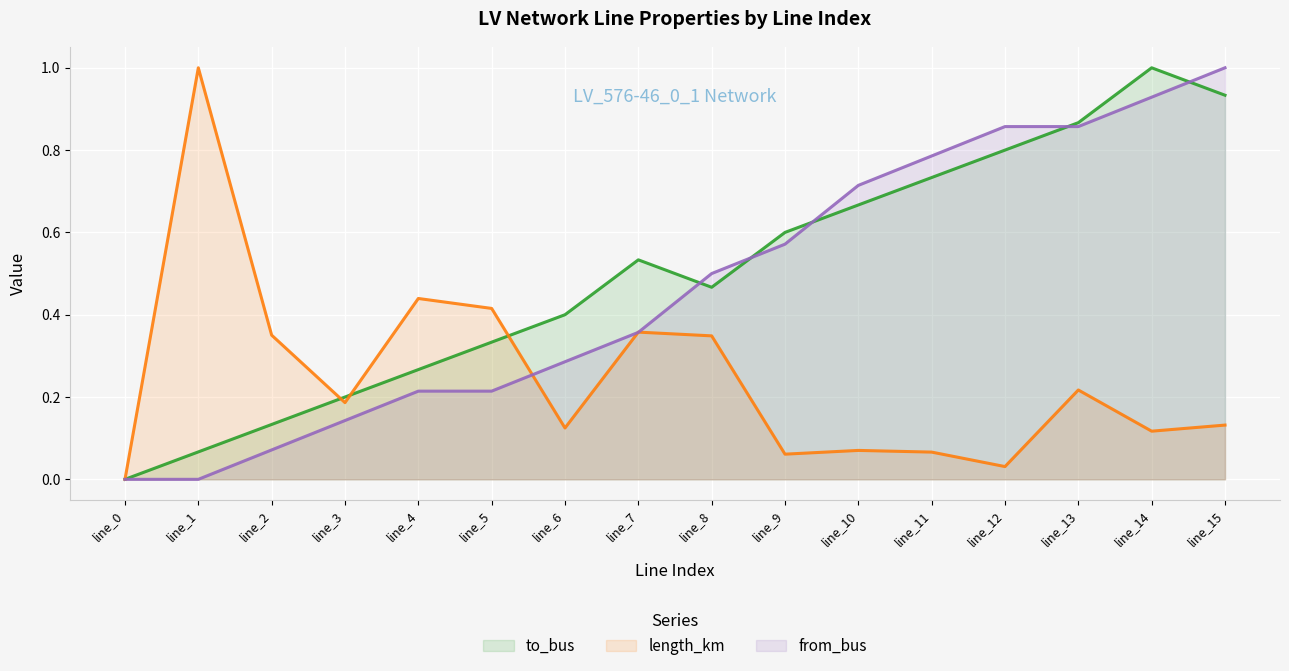

Which category has the highest value across all series?

line_14